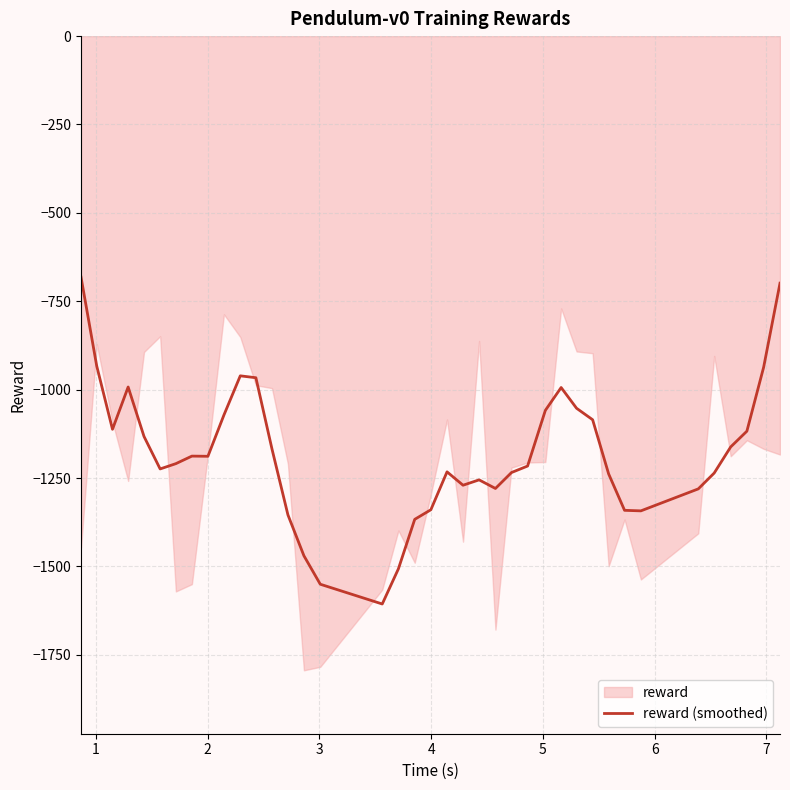

Reading left to right, extract all data points from this chart.

0=-681.7	1=-933.4	2=-1112.1	3=-992.5	4=-1132.5	5=-1224.2	6=-1209.2	7=-1188.0	8=-1188.4	9=-1071.8	10=-960.9	11=-966.3	12=-1167.6	13=-1354.2	14=-1469.8	15=-1550.3	16=-1606.2	17=-1506.7	18=-1366.8	19=-1339.7	20=-1232.5	21=-1270.3	22=-1255.1	23=-1279.5	24=-1234.4	25=-1216.0	26=-1058.7	27=-993.9	28=-1052.6	29=-1085.1	30=-1238.4	31=-1341.3	32=-1342.8	33=-1280.7	34=-1235.9	35=-1162.0	36=-1117.4	37=-936.5	38=-698.8